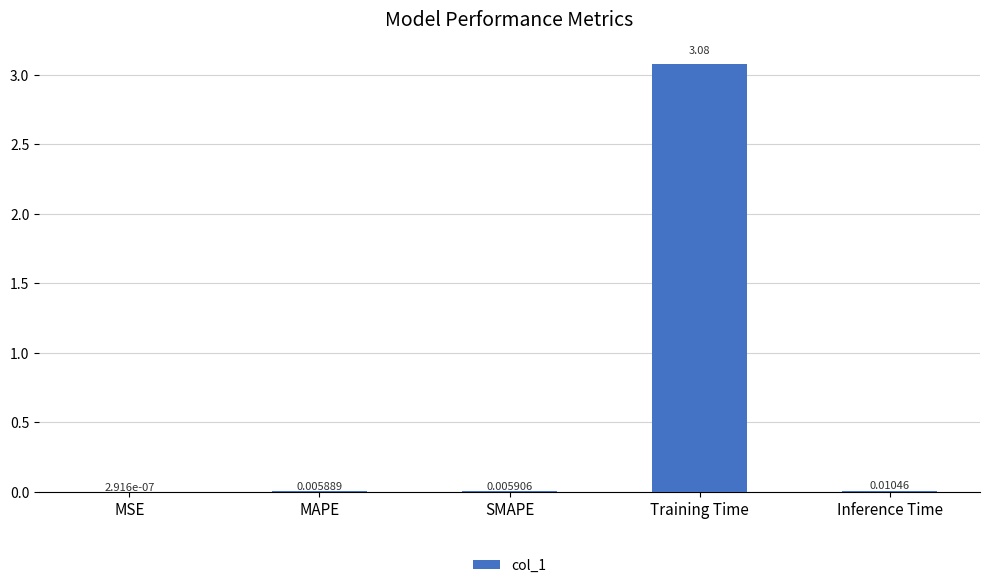

Between Training Time and SMAPE, which is larger?

Training Time